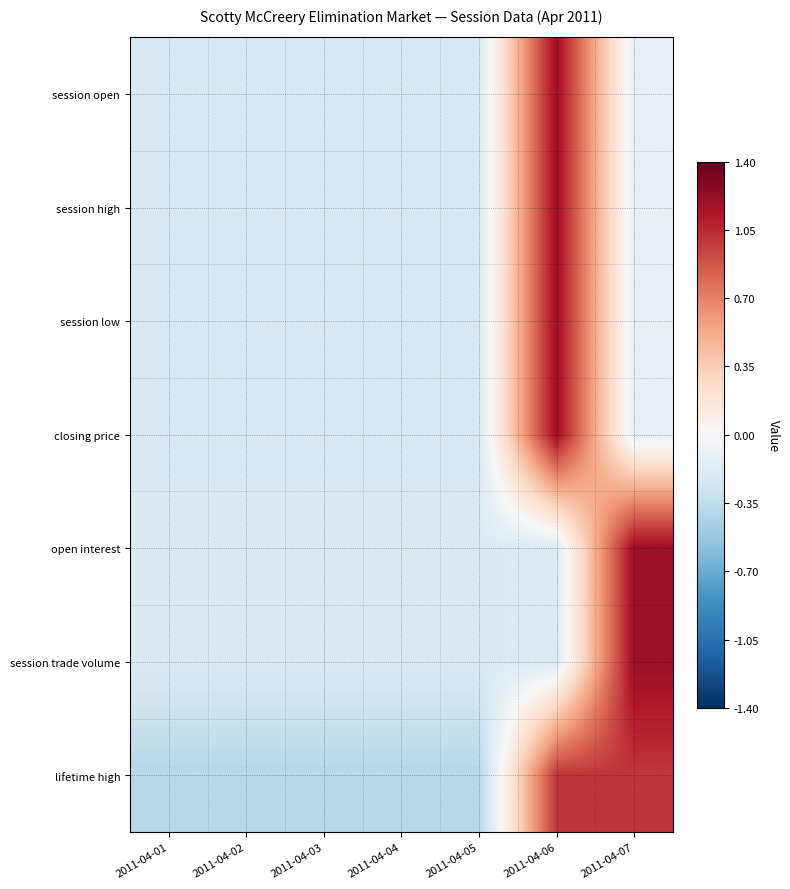

At which category is the sum across all series the highest?

2011-04-06